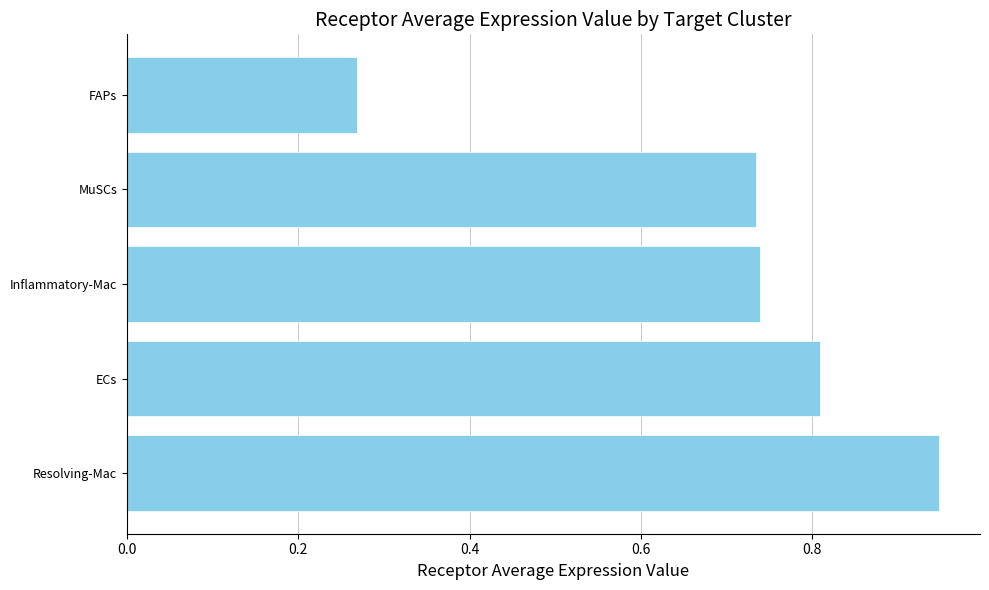

Are the bars horizontal?

Yes